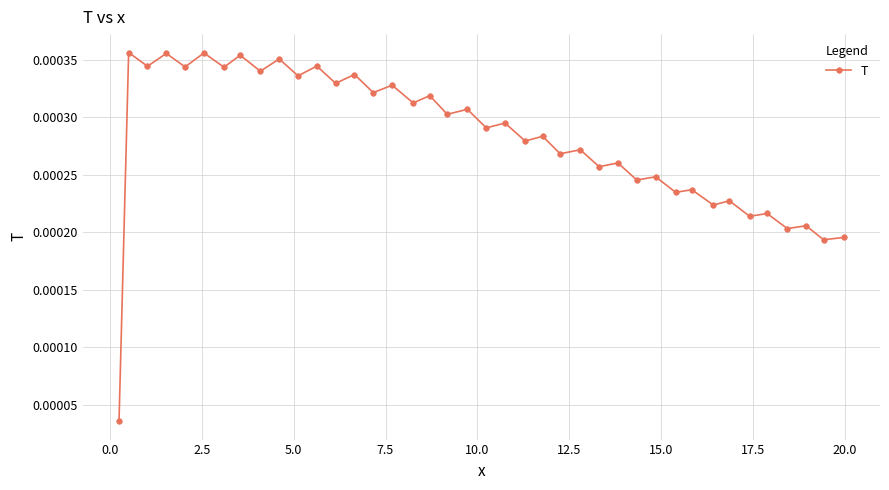

True or false: the data has more than 0 interior local peaks.

True